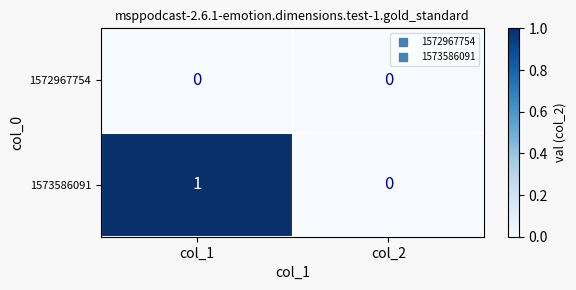

Reading left to right, what are all the values shown in this chart?

1572967754: col_1=0	col_2=0
1573586091: col_1=1	col_2=0